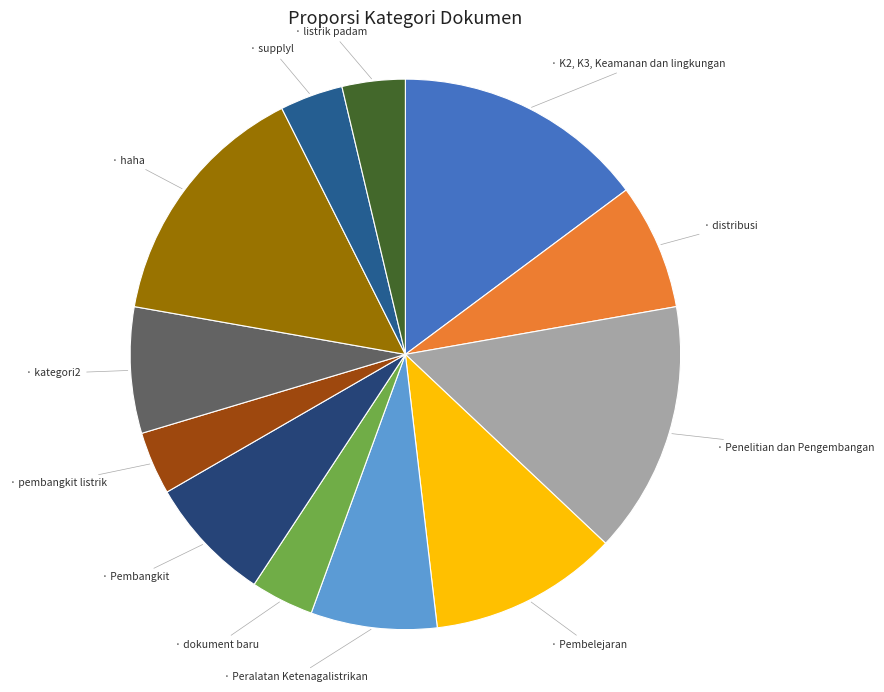

How many slices are in this pie chart?

12